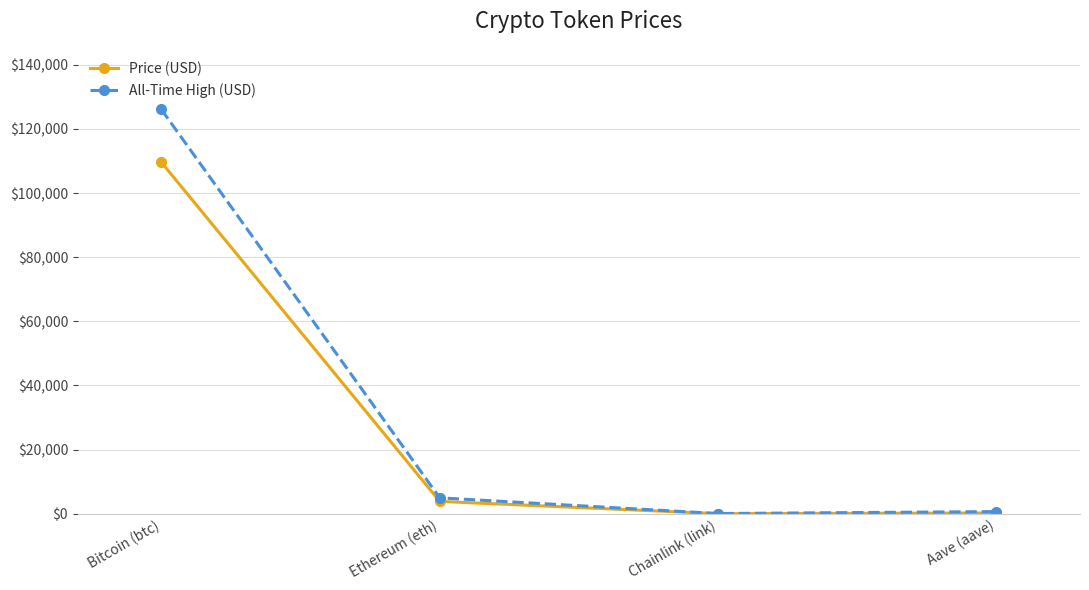

What are all the series names shown in the legend?

Price (USD), All-Time High (USD)